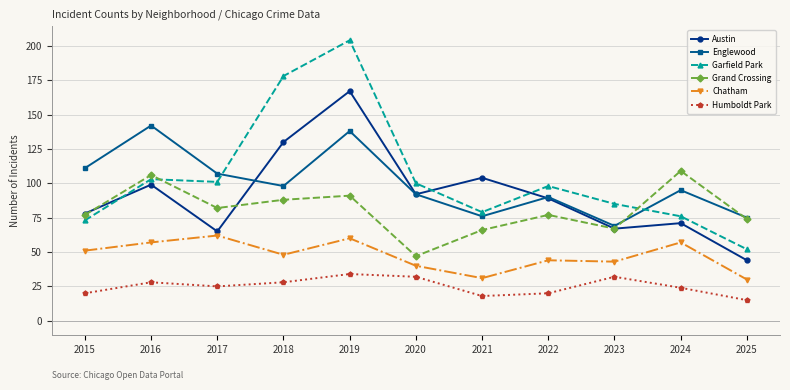

Reading left to right, what are all the values shown in this chart?

Austin: 2015=78	2016=99	2017=65	2018=130	2019=167	2020=92	2021=104	2022=89	2023=67	2024=71	2025=44
Englewood: 2015=111	2016=142	2017=107	2018=98	2019=138	2020=92	2021=76	2022=90	2023=69	2024=95	2025=75
Garfield Park: 2015=73	2016=103	2017=101	2018=178	2019=204	2020=100	2021=79	2022=98	2023=85	2024=76	2025=52
Grand Crossing: 2015=77	2016=106	2017=82	2018=88	2019=91	2020=47	2021=66	2022=77	2023=67	2024=109	2025=74
Chatham: 2015=51	2016=57	2017=62	2018=48	2019=60	2020=40	2021=31	2022=44	2023=43	2024=57	2025=30
Humboldt Park: 2015=20	2016=28	2017=25	2018=28	2019=34	2020=32	2021=18	2022=20	2023=32	2024=24	2025=15